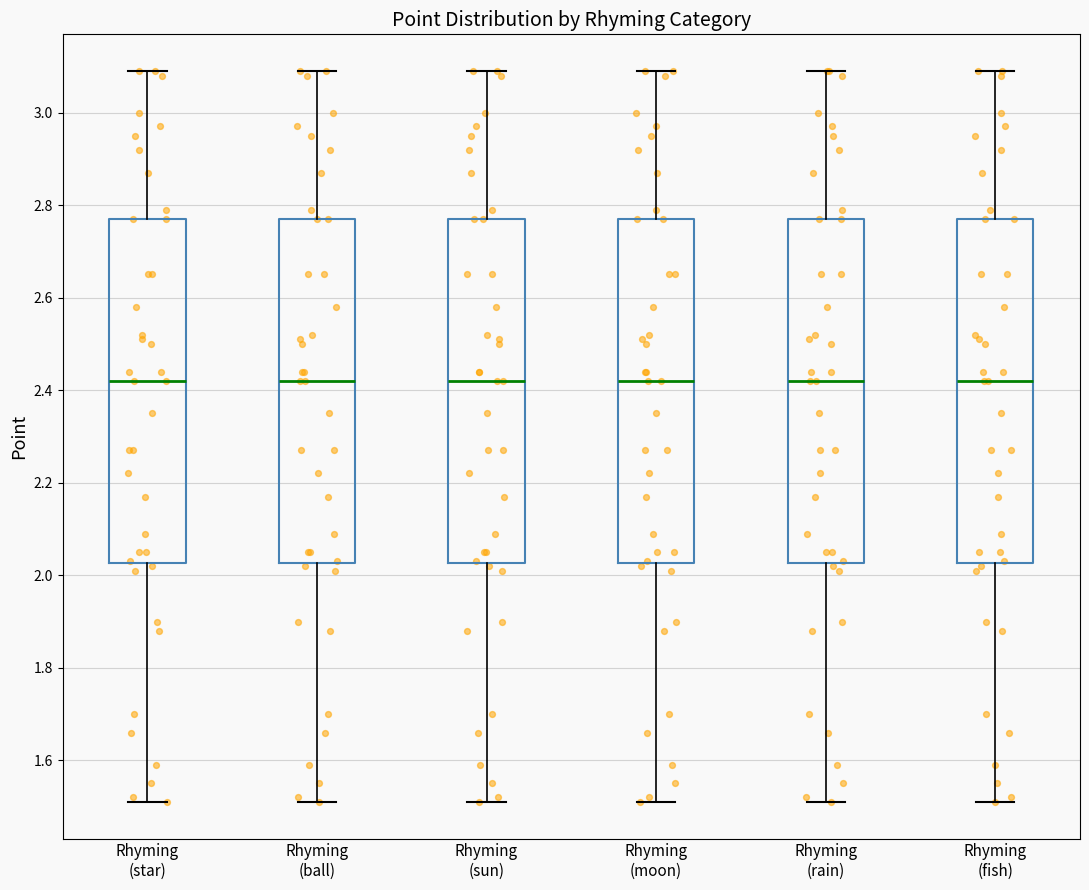

Reading left to right, read every box against the y-axis: the position of its median line, the range the box covers, and the ends of its whiskers. The values are not printed on the chart, so give them approximately, as read against the axis.

Rhyming (star): median 2.42, box 2.02 to 2.78, whiskers 1.52 to 3.10
Rhyming (ball): median 2.42, box 2.02 to 2.78, whiskers 1.52 to 3.10
Rhyming (sun): median 2.42, box 2.02 to 2.78, whiskers 1.52 to 3.10
Rhyming (moon): median 2.42, box 2.02 to 2.78, whiskers 1.52 to 3.10
Rhyming (rain): median 2.42, box 2.02 to 2.78, whiskers 1.52 to 3.10
Rhyming (fish): median 2.42, box 2.02 to 2.78, whiskers 1.52 to 3.10